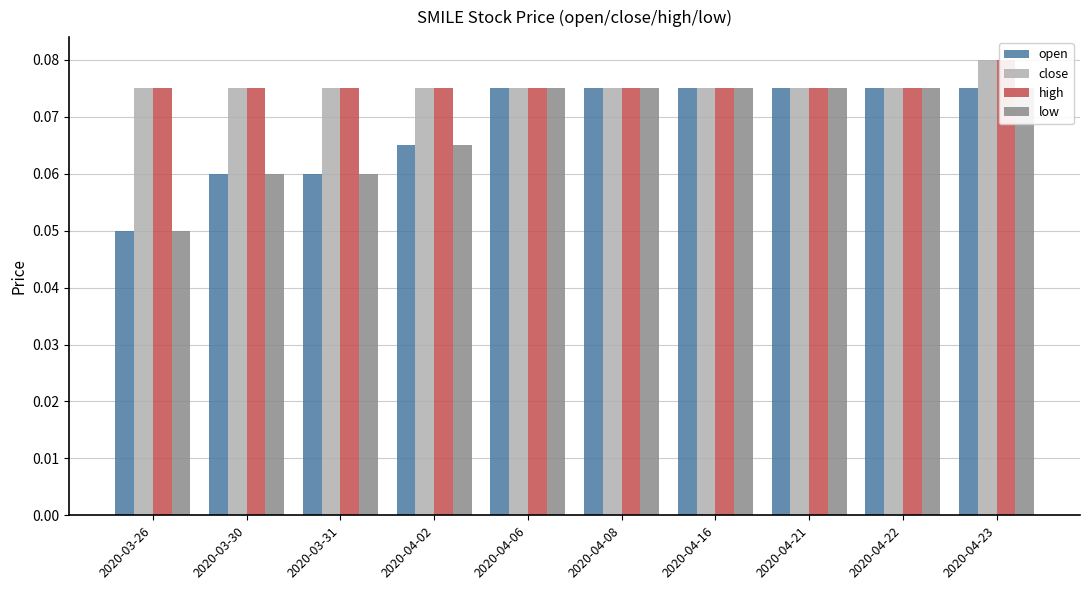

Is the value of close at 2020-04-23 greater than the value of open at 2020-04-02?

Yes